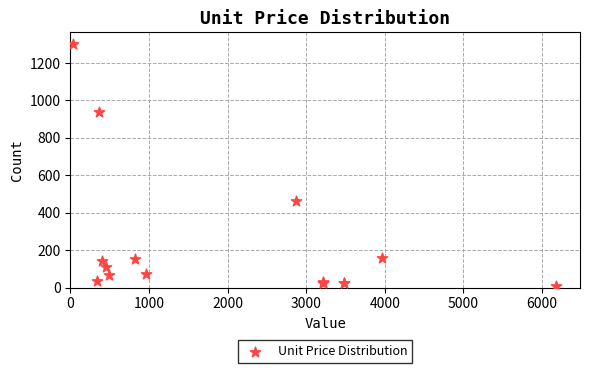

What Y value in the scatter plot is closest to 653?

462